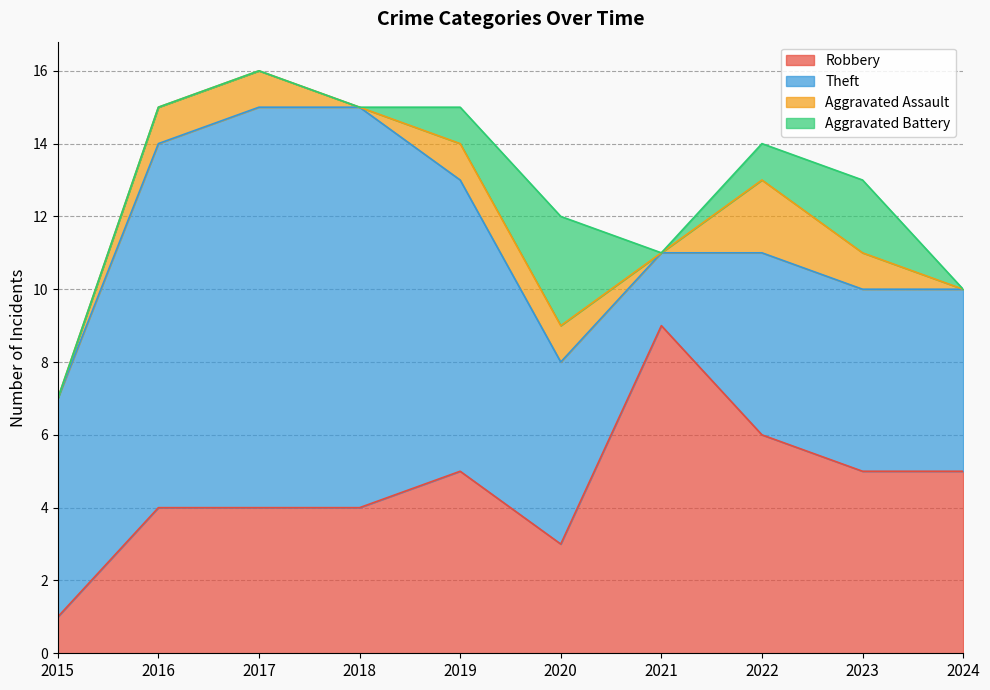

At which category is the sum across all series the highest?

2017